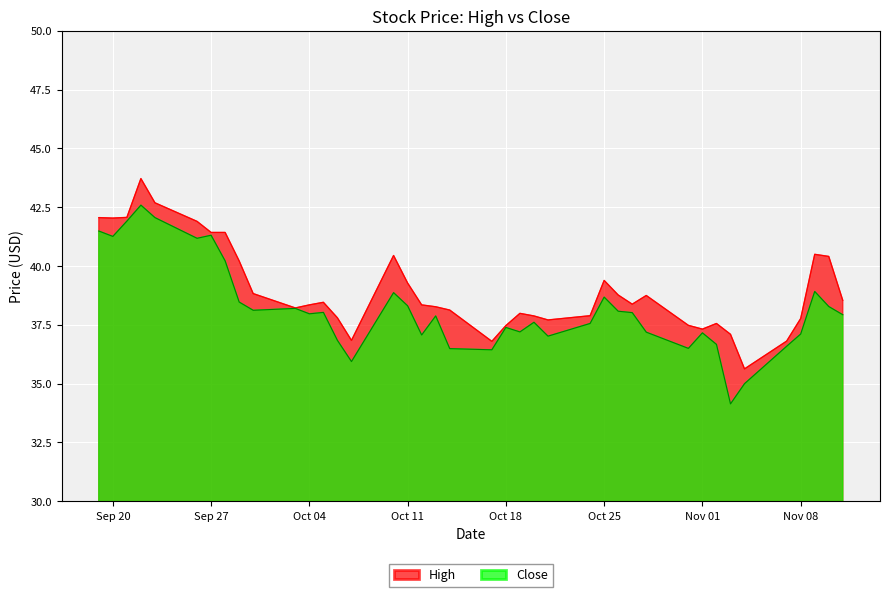

Count the number of categories in the chart.

40